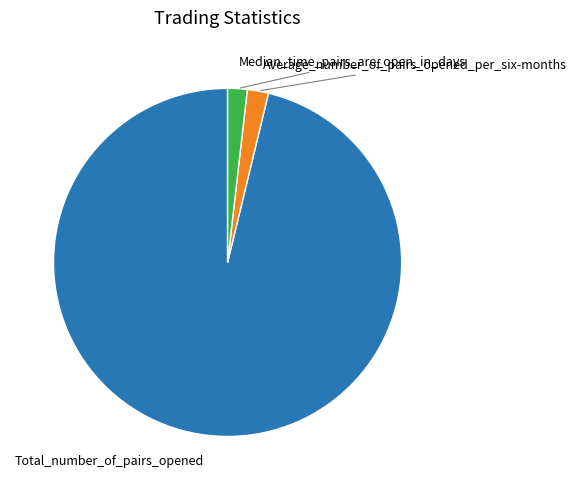

Is there any slice that represents more than half of the pie?

Yes